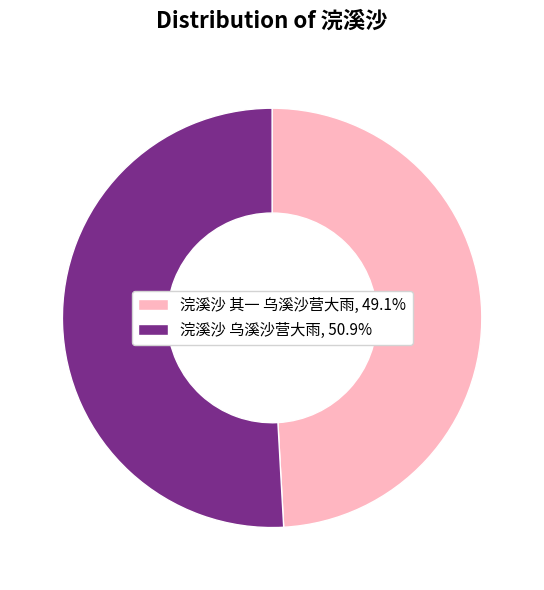

What is the majority slice?

浣溪沙 乌溪沙营大雨